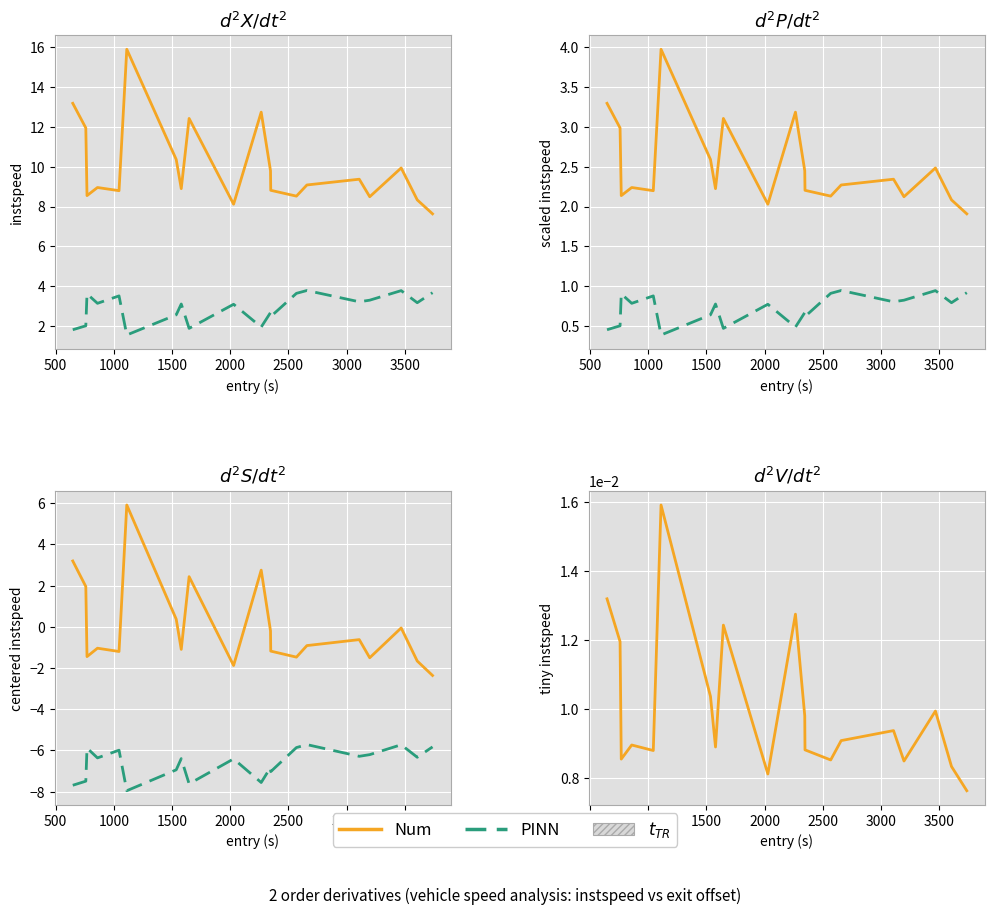

What is the value of the PINN point at the 9th from the left?

-7.6